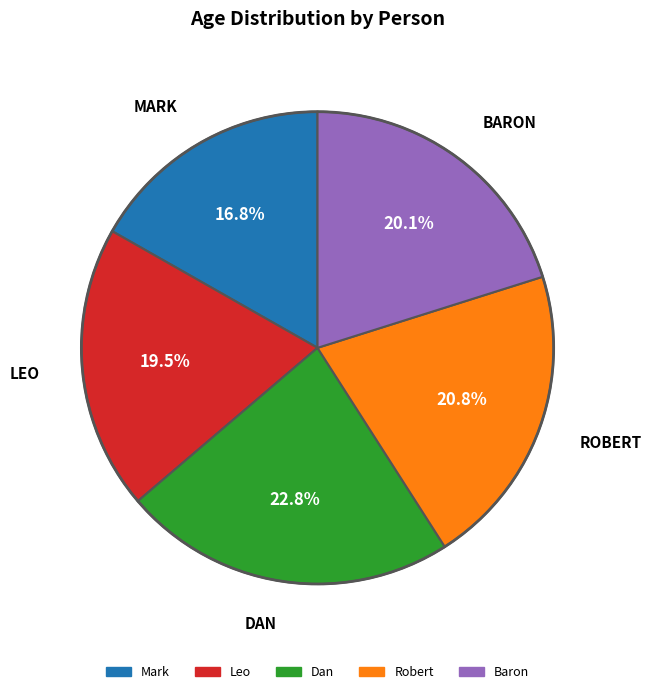

Does Leo represent more than half of the total?

No